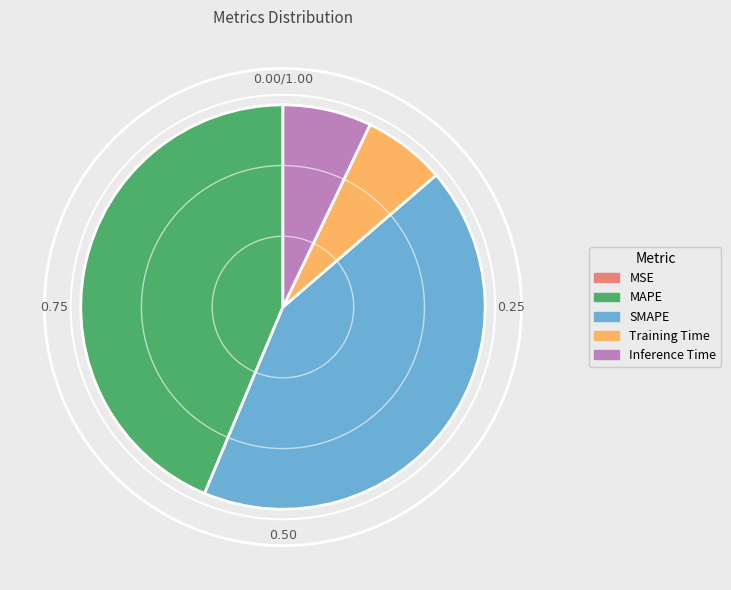

Is there a majority slice in this chart?

No